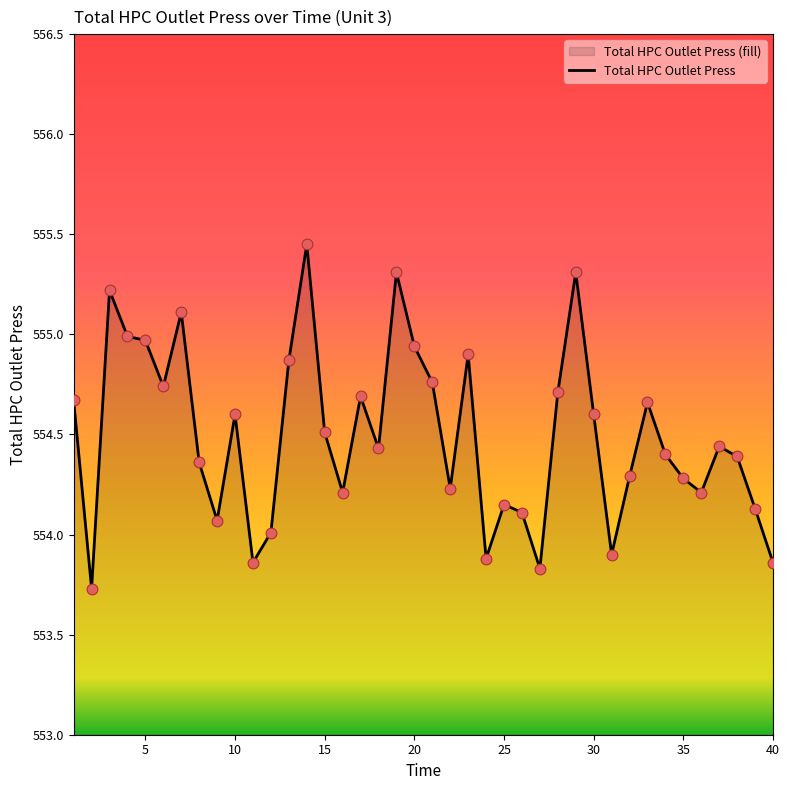

What is the smallest value displayed?

553.7